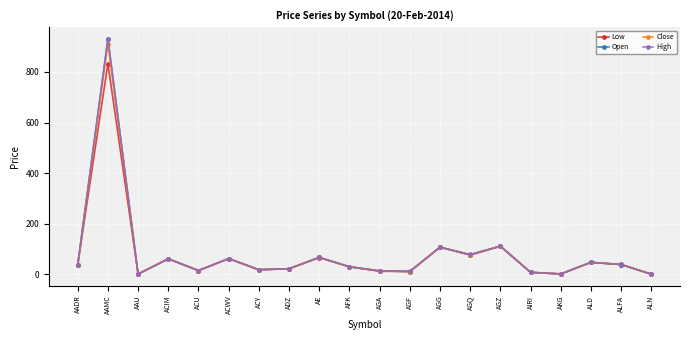

At which category does the chart reach its peak across all series?

AAMC